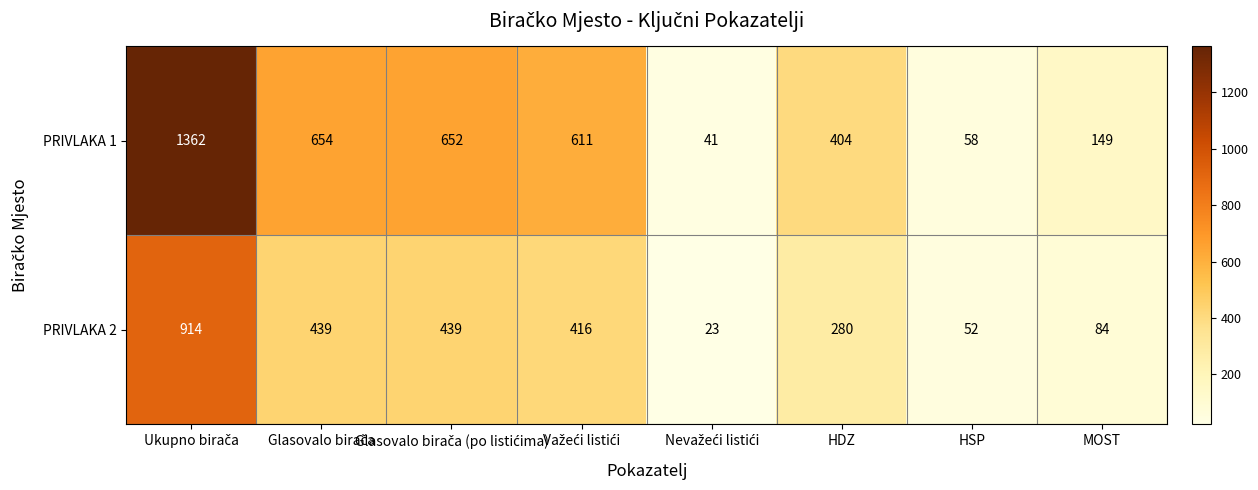

True or false: PRIVLAKA 2 has a value of 19 at HSP.

False